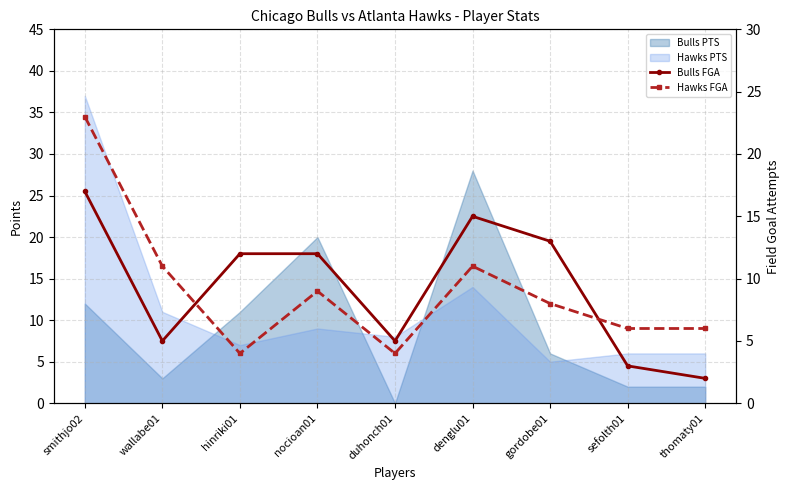

The Hawks FGA series shows 4 at hinriki01. True or false?

True